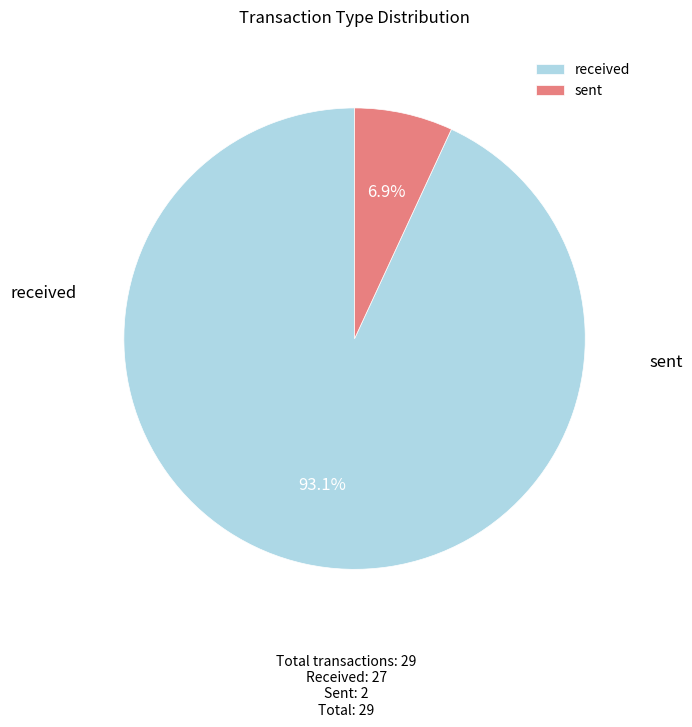

Is it true that received is 83% of the pie?

False